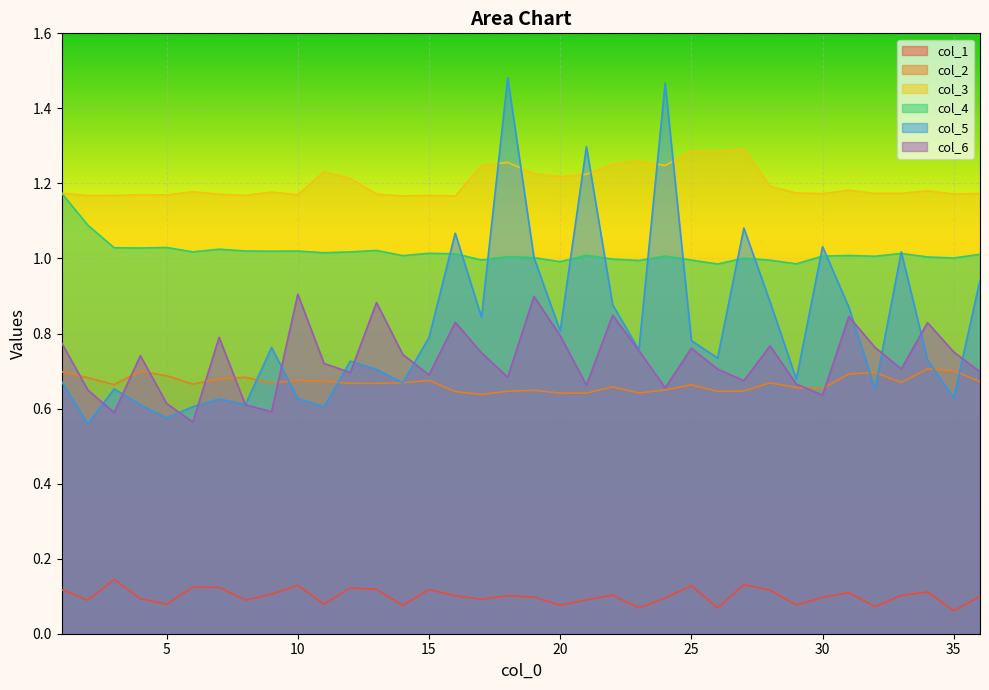

What is the difference between the highest and lowest values at 7?

1.0